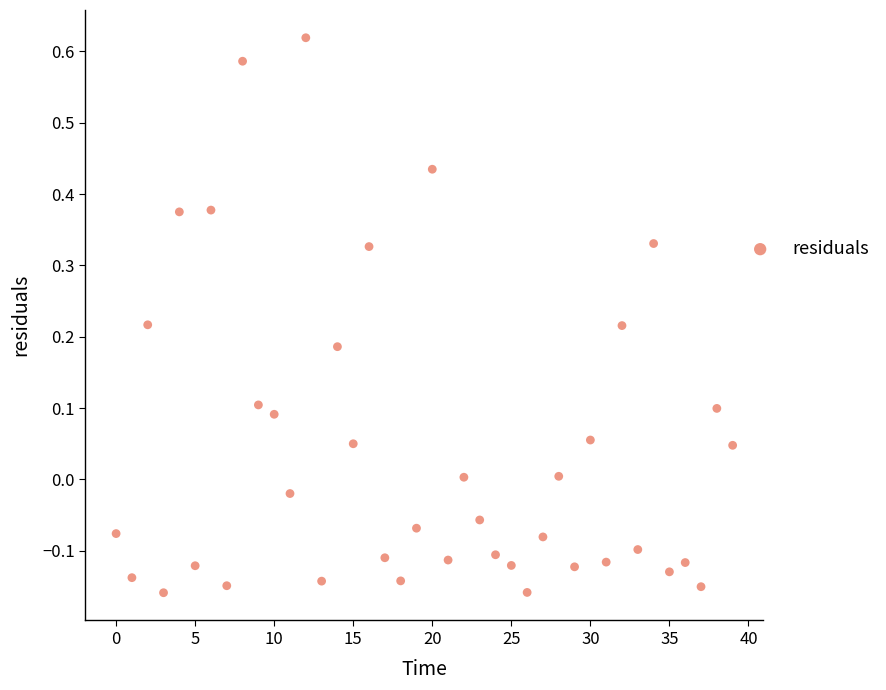

What is the range of Y values (max minus min)?

0.8